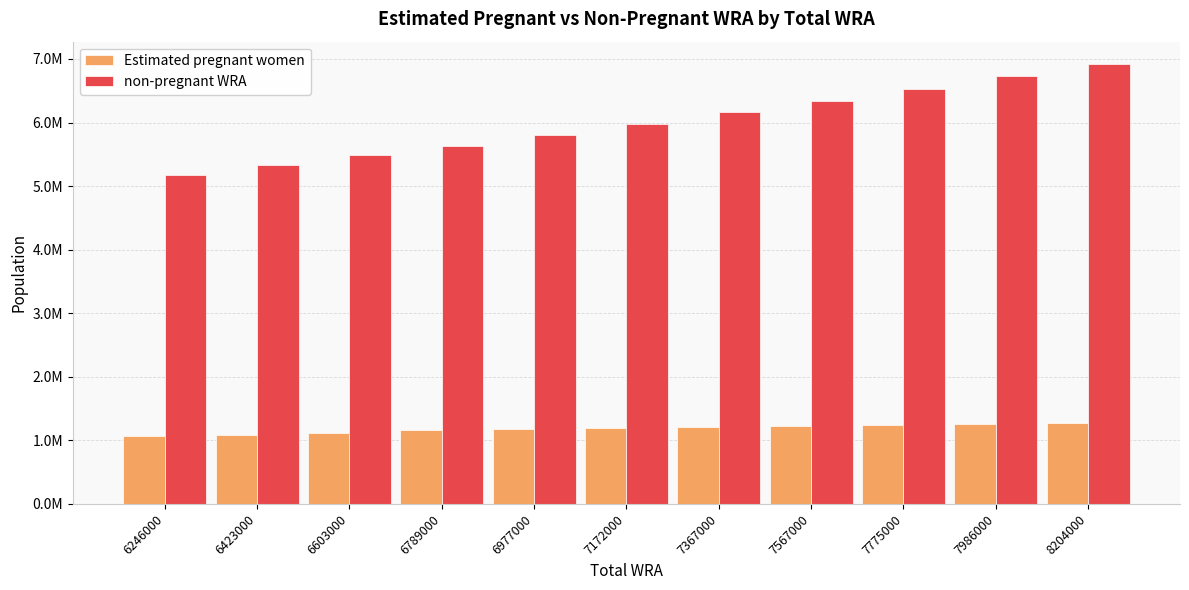

Are the bars horizontal?

No